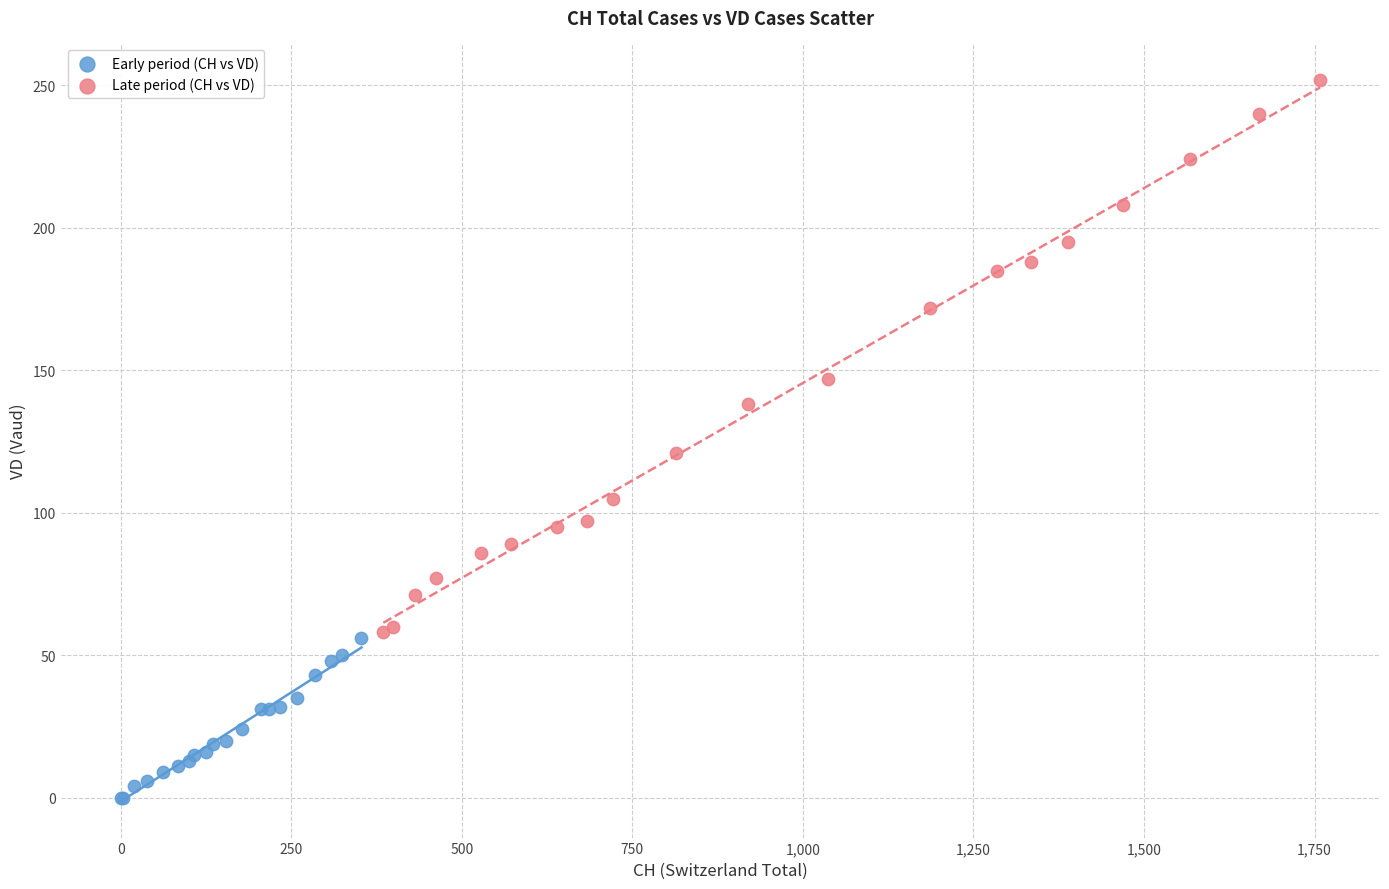

Which series contains the lowest Y value?

Early period (CH vs VD)